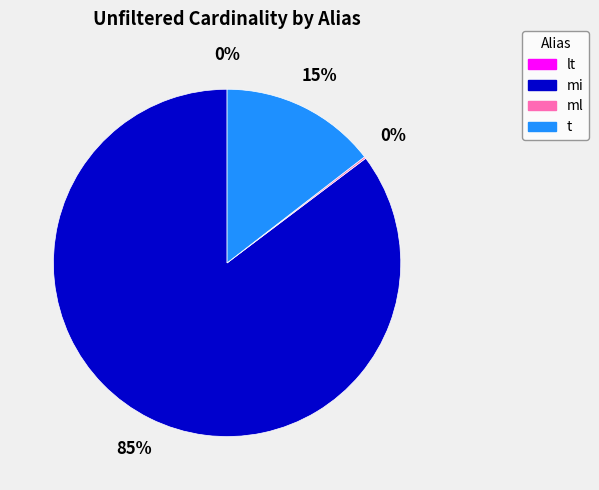

What is the largest slice in the pie chart?

mi